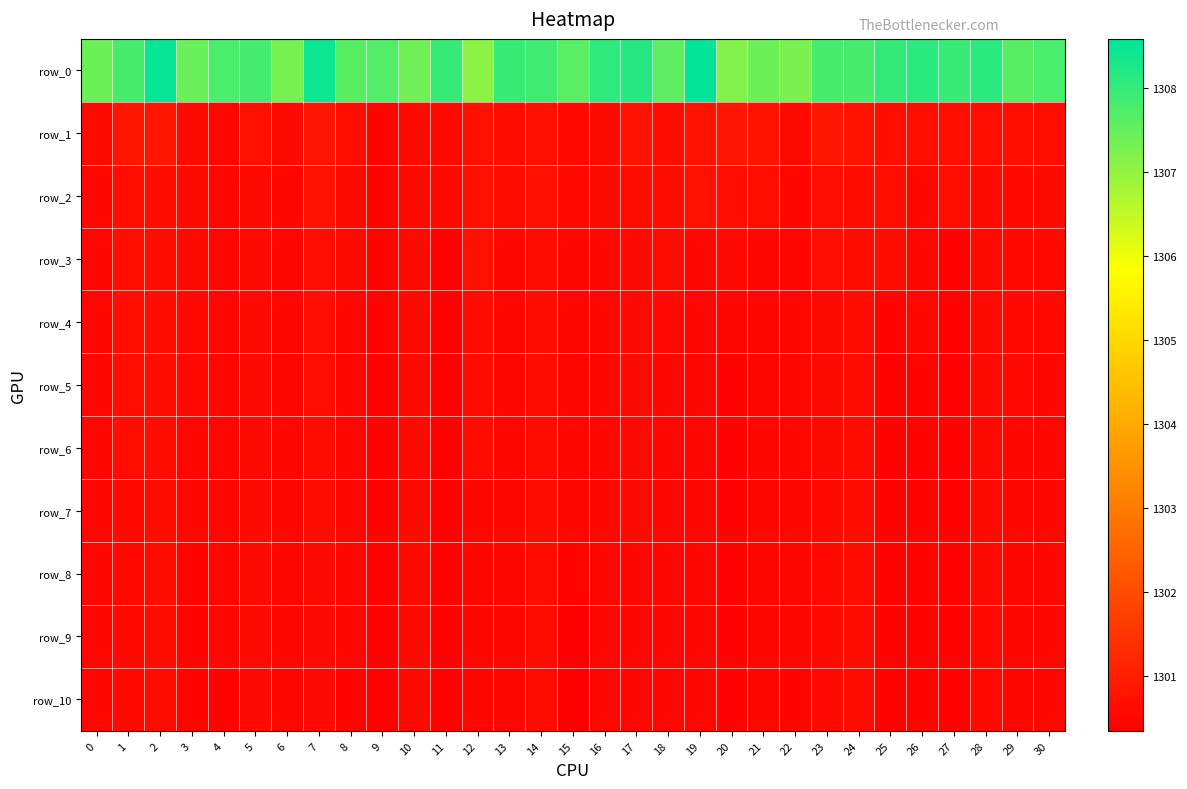

Reading right to left, extract all data points from this chart.

row_0: 1307.8	1307.6	1308.1	1308.0	1308.1	1308.0	1307.8	1307.8	1307.3	1307.4	1307.2	1308.6	1307.6	1308.2	1308.1	1307.6	1307.9	1307.9	1307.1	1308.0	1307.4	1307.7	1307.6	1308.4	1307.3	1307.8	1307.8	1307.4	1308.5	1307.8	1307.4
row_1: 1300.7	1300.7	1300.7	1300.7	1300.6	1300.6	1300.7	1300.8	1300.6	1300.7	1300.8	1300.8	1300.6	1300.8	1300.6	1300.5	1300.7	1300.6	1300.7	1300.5	1300.6	1300.5	1300.6	1300.8	1300.6	1300.7	1300.5	1300.6	1300.8	1300.8	1300.6
row_2: 1300.6	1300.6	1300.6	1300.7	1300.5	1300.6	1300.6	1300.7	1300.5	1300.6	1300.7	1300.7	1300.6	1300.6	1300.6	1300.5	1300.7	1300.6	1300.7	1300.5	1300.6	1300.5	1300.6	1300.8	1300.5	1300.6	1300.5	1300.6	1300.6	1300.7	1300.5
row_3: 1300.6	1300.6	1300.6	1300.4	1300.5	1300.6	1300.6	1300.7	1300.5	1300.5	1300.6	1300.5	1300.6	1300.6	1300.5	1300.5	1300.6	1300.5	1300.7	1300.4	1300.6	1300.5	1300.6	1300.7	1300.5	1300.6	1300.5	1300.6	1300.6	1300.7	1300.5
row_4: 1300.5	1300.6	1300.6	1300.4	1300.5	1300.5	1300.6	1300.6	1300.5	1300.5	1300.5	1300.5	1300.5	1300.6	1300.5	1300.5	1300.6	1300.5	1300.6	1300.4	1300.6	1300.5	1300.5	1300.7	1300.5	1300.6	1300.5	1300.5	1300.6	1300.7	1300.5
row_5: 1300.5	1300.6	1300.6	1300.4	1300.5	1300.4	1300.6	1300.6	1300.5	1300.5	1300.4	1300.5	1300.5	1300.6	1300.5	1300.5	1300.6	1300.5	1300.6	1300.4	1300.6	1300.4	1300.5	1300.7	1300.5	1300.6	1300.5	1300.5	1300.6	1300.6	1300.5
row_6: 1300.5	1300.5	1300.6	1300.4	1300.5	1300.4	1300.6	1300.6	1300.5	1300.5	1300.4	1300.5	1300.5	1300.6	1300.5	1300.5	1300.6	1300.5	1300.6	1300.4	1300.6	1300.4	1300.5	1300.6	1300.5	1300.6	1300.5	1300.5	1300.6	1300.6	1300.5
row_7: 1300.5	1300.5	1300.6	1300.4	1300.5	1300.4	1300.6	1300.6	1300.5	1300.5	1300.4	1300.5	1300.5	1300.6	1300.5	1300.5	1300.6	1300.5	1300.5	1300.4	1300.6	1300.4	1300.5	1300.6	1300.5	1300.6	1300.5	1300.5	1300.6	1300.6	1300.5
row_8: 1300.5	1300.5	1300.6	1300.4	1300.5	1300.4	1300.6	1300.6	1300.5	1300.5	1300.4	1300.5	1300.5	1300.5	1300.5	1300.5	1300.6	1300.5	1300.5	1300.4	1300.6	1300.4	1300.5	1300.6	1300.5	1300.6	1300.5	1300.5	1300.6	1300.6	1300.5
row_9: 1300.5	1300.5	1300.6	1300.4	1300.5	1300.4	1300.6	1300.6	1300.5	1300.5	1300.4	1300.5	1300.5	1300.5	1300.5	1300.3	1300.6	1300.5	1300.5	1300.4	1300.6	1300.4	1300.5	1300.6	1300.5	1300.6	1300.5	1300.5	1300.6	1300.6	1300.5
row_10: 1300.5	1300.5	1300.6	1300.4	1300.5	1300.4	1300.6	1300.6	1300.5	1300.5	1300.4	1300.5	1300.5	1300.5	1300.5	1300.3	1300.6	1300.5	1300.5	1300.4	1300.6	1300.4	1300.5	1300.6	1300.5	1300.6	1300.4	1300.5	1300.6	1300.6	1300.5